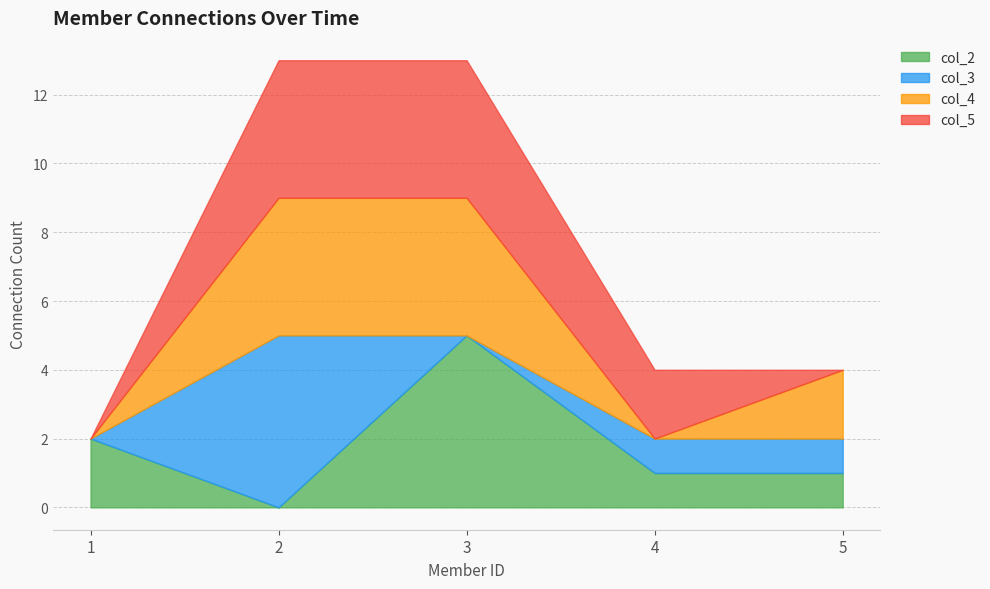

At which category does col_4 reach its first local valley?

4